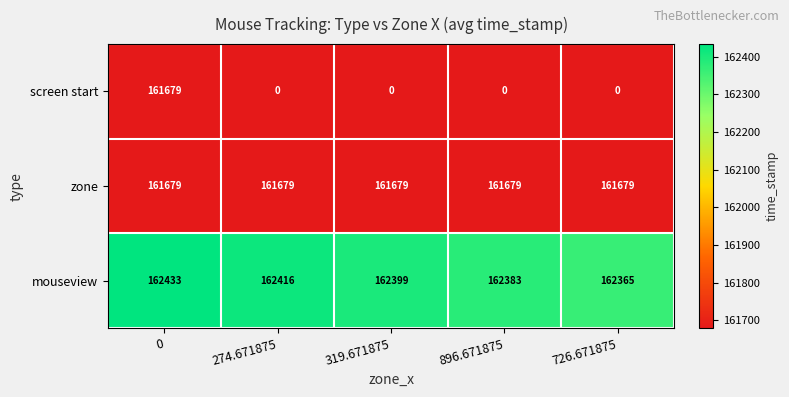

What is the sum of the zone values at 896.671875 and 319.671875?

323358